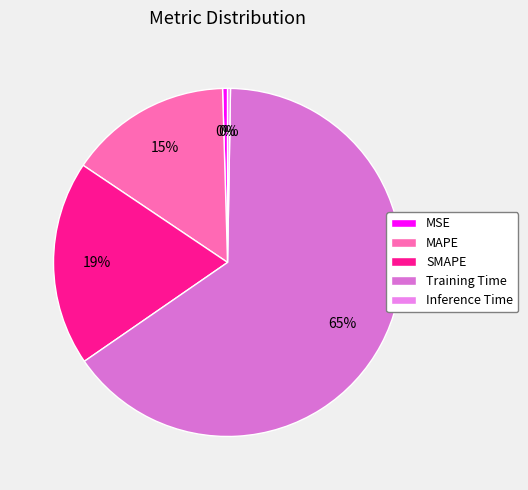

Which category accounts for the majority?

Training Time